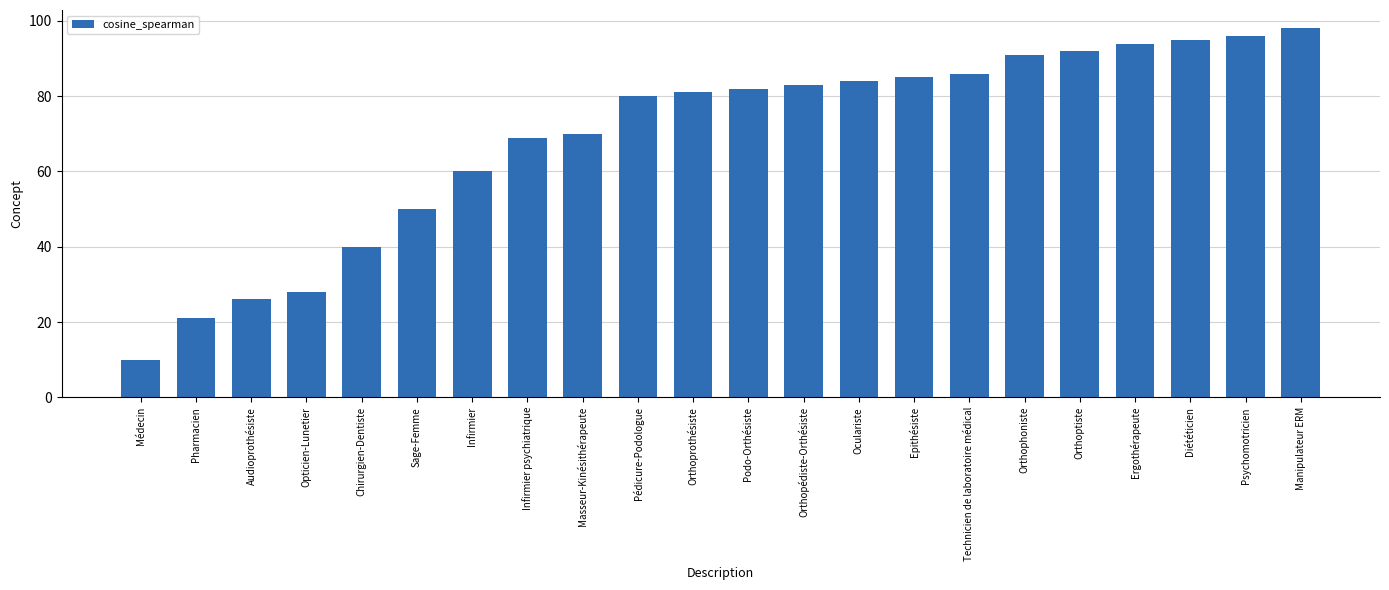

What is the difference between the maximum and minimum values?

88